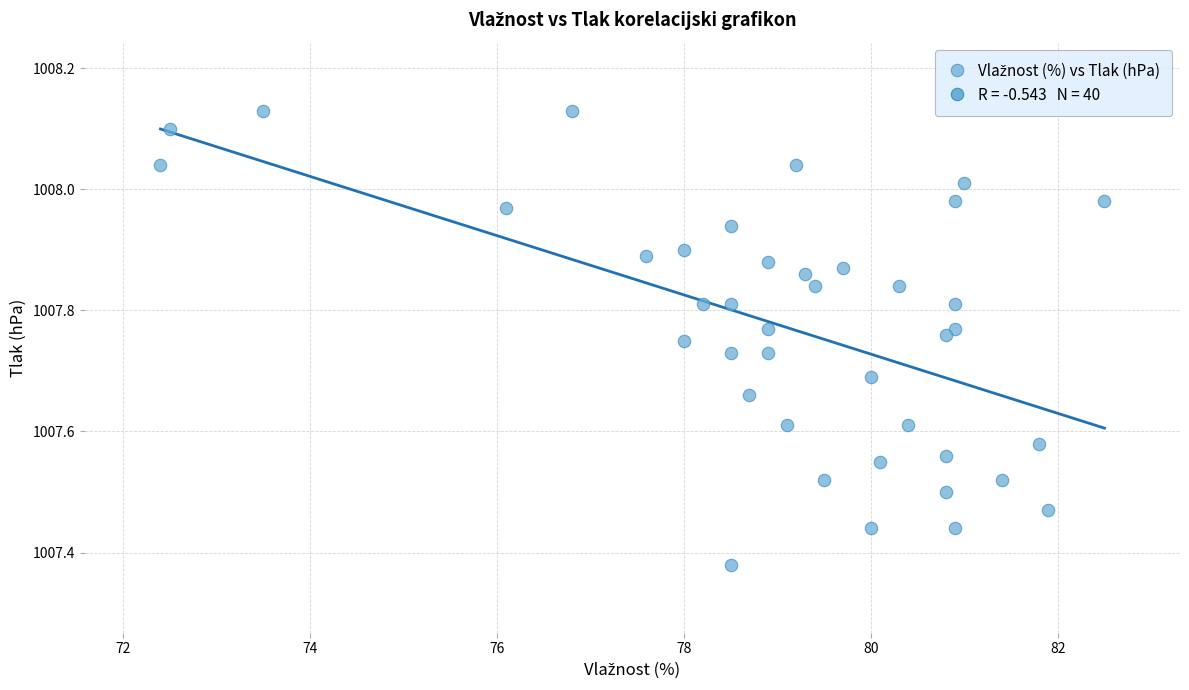

What is the range of X values (max minus min)?

10.1